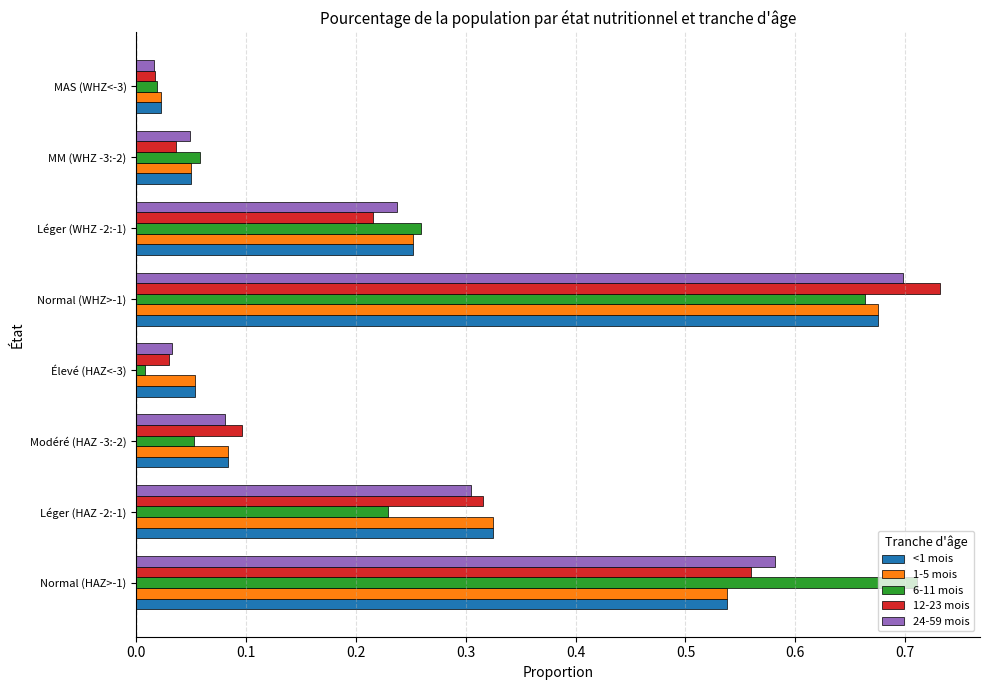

Which label corresponds to the largest value in the chart?

Normal (WHZ>-1)